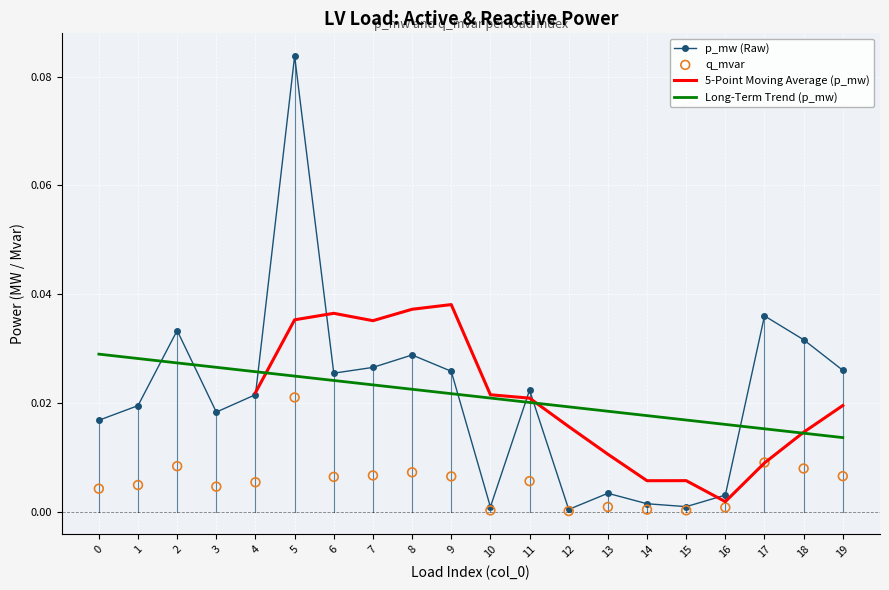

At which category is the sum across all series the highest?

5